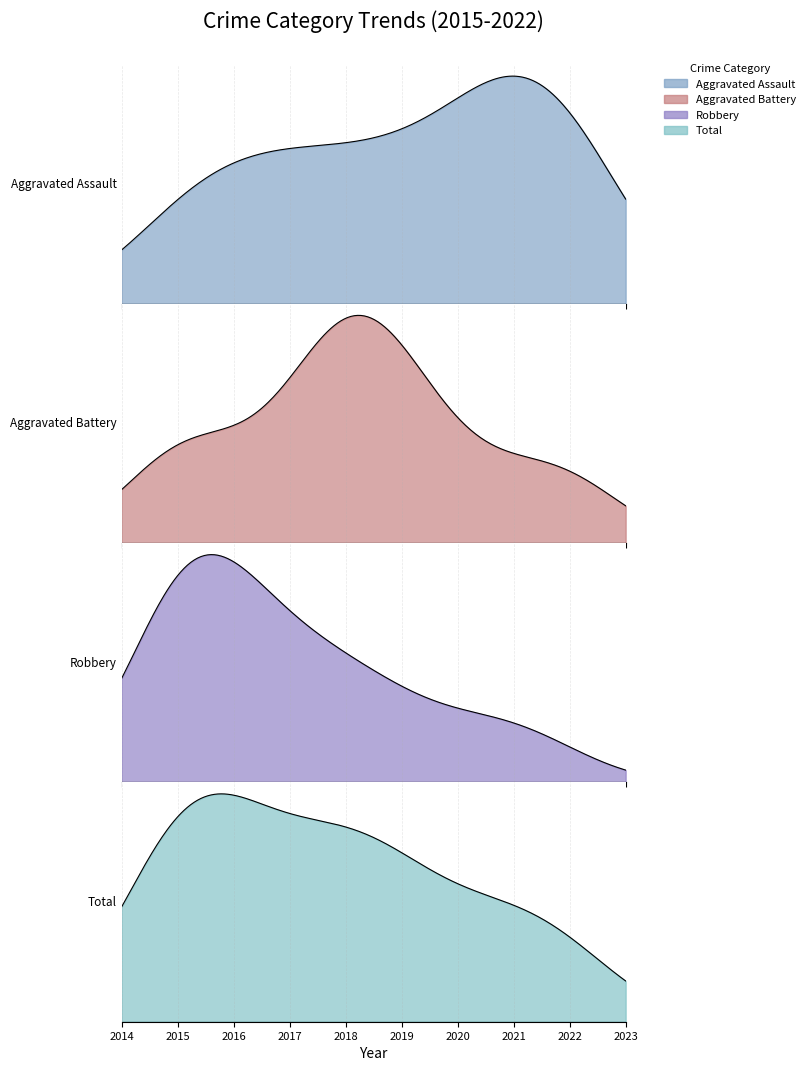

What are all the series names shown in the legend?

Aggravated Assault, Aggravated Battery, Robbery, Total